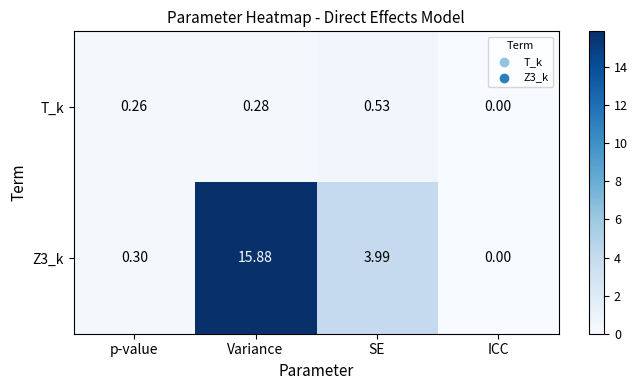

How many values in the Z3_k series are below 3?

2